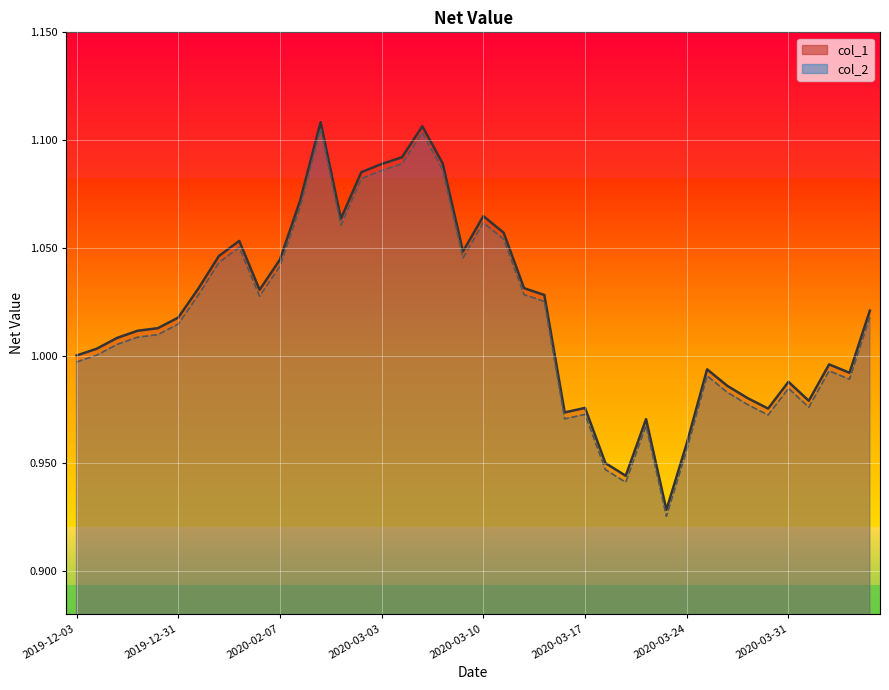

What is the label of the 32nd point from the left?

2020-03-25